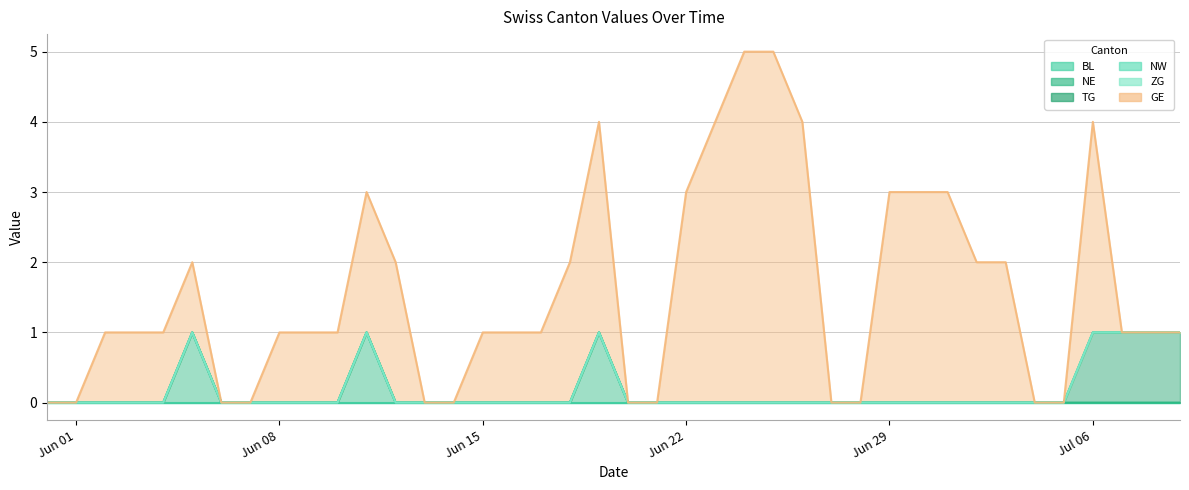

Which series changed the most between 2020-06-07 and 2020-07-03?

GE